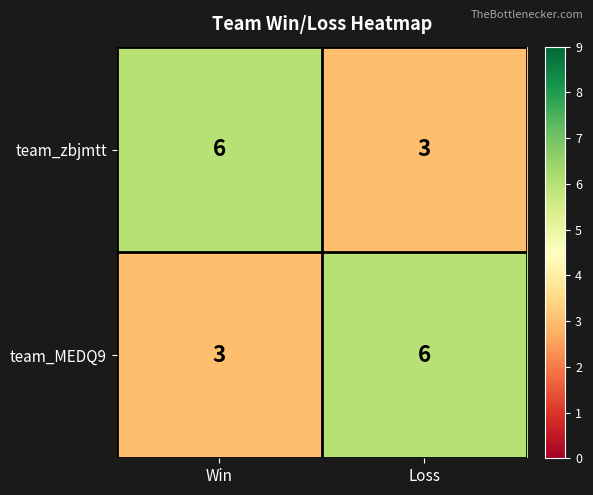

List the labels in order of team_zbjmtt value, smallest first.

Loss, Win